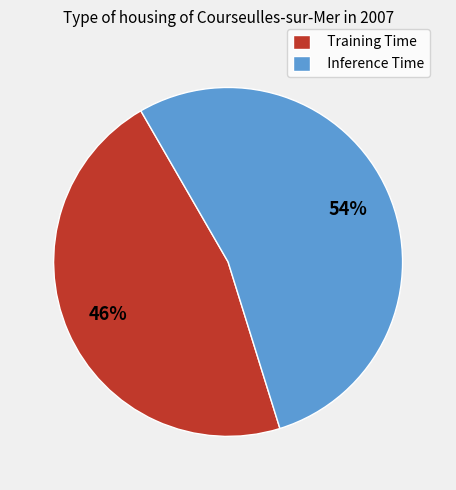

How many segments does this pie chart have?

2